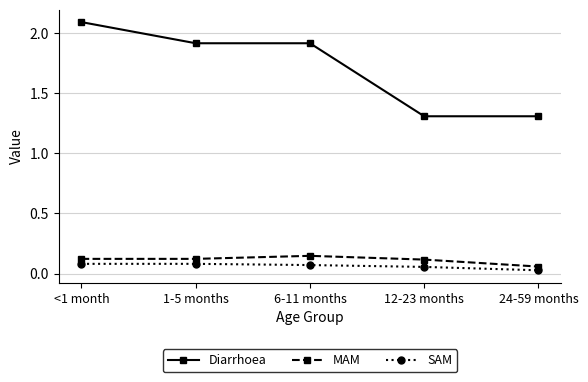

True or false: SAM and Diarrhoea intersect in this chart.

False